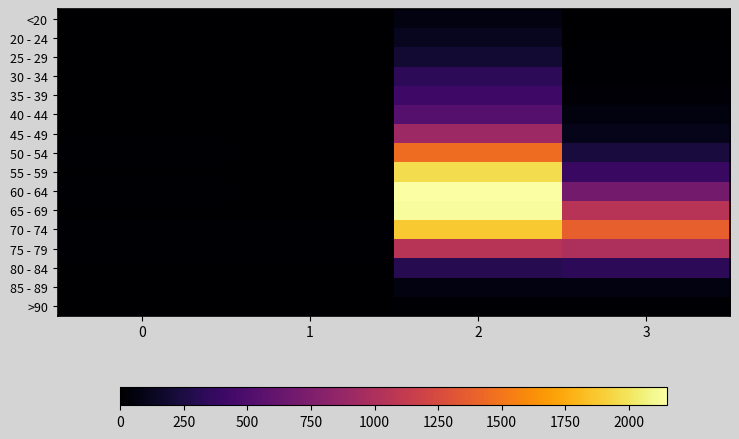

At which category is the sum across all series the highest?

2